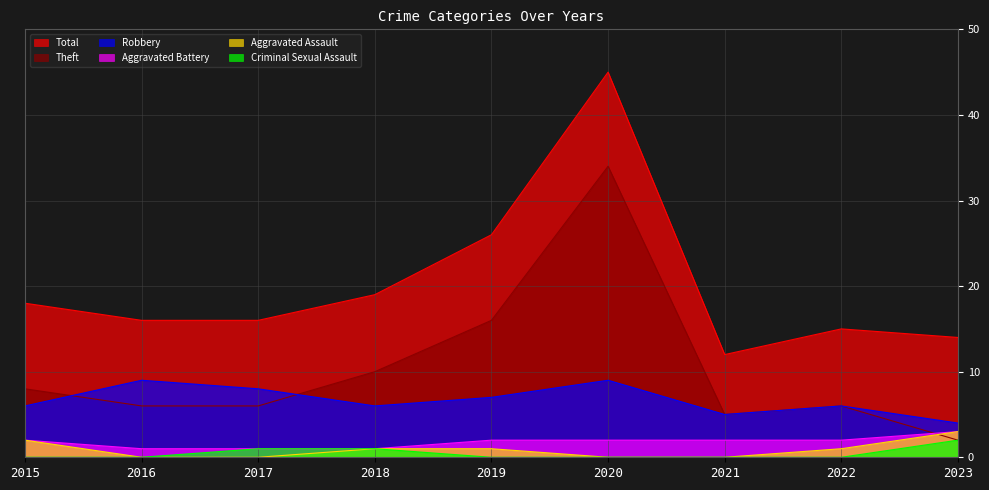

Rank the series by their maximum value, from lowest to highest.

Criminal Sexual Assault, Aggravated Assault, Aggravated Battery, Robbery, Theft, Total